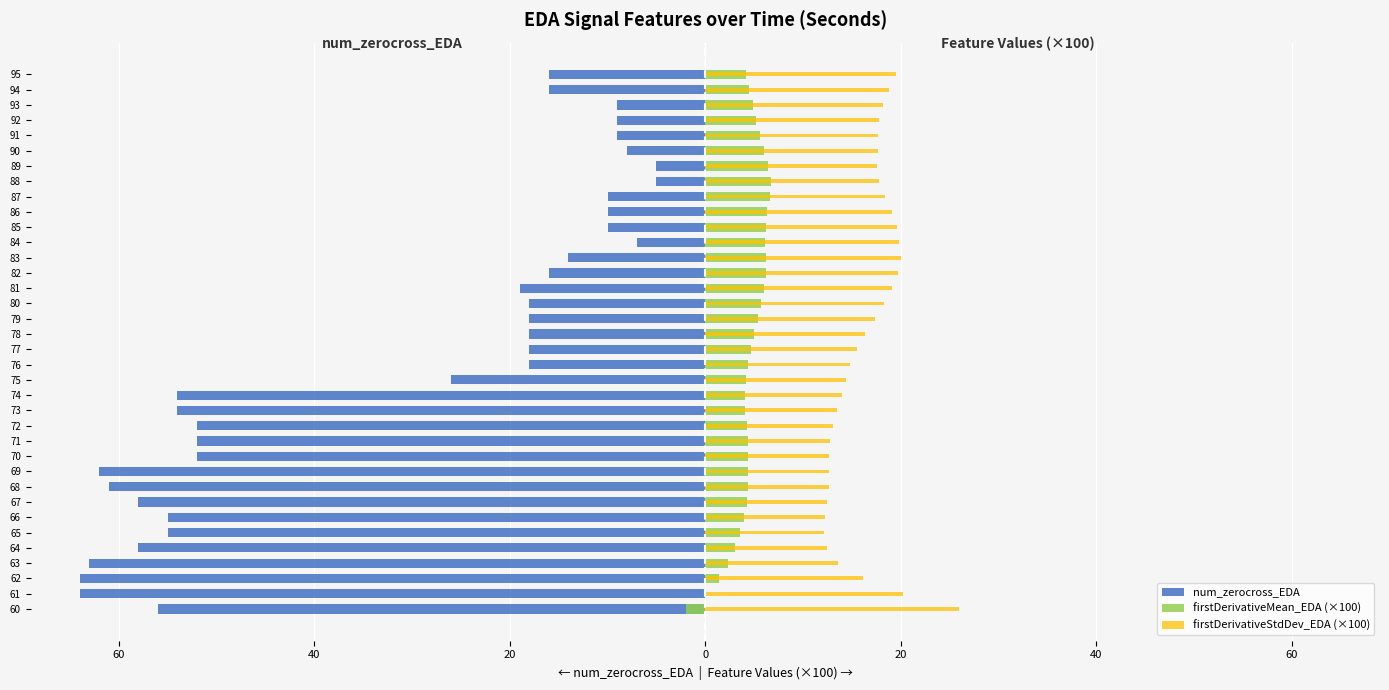

Count the number of data series in this chart.

3